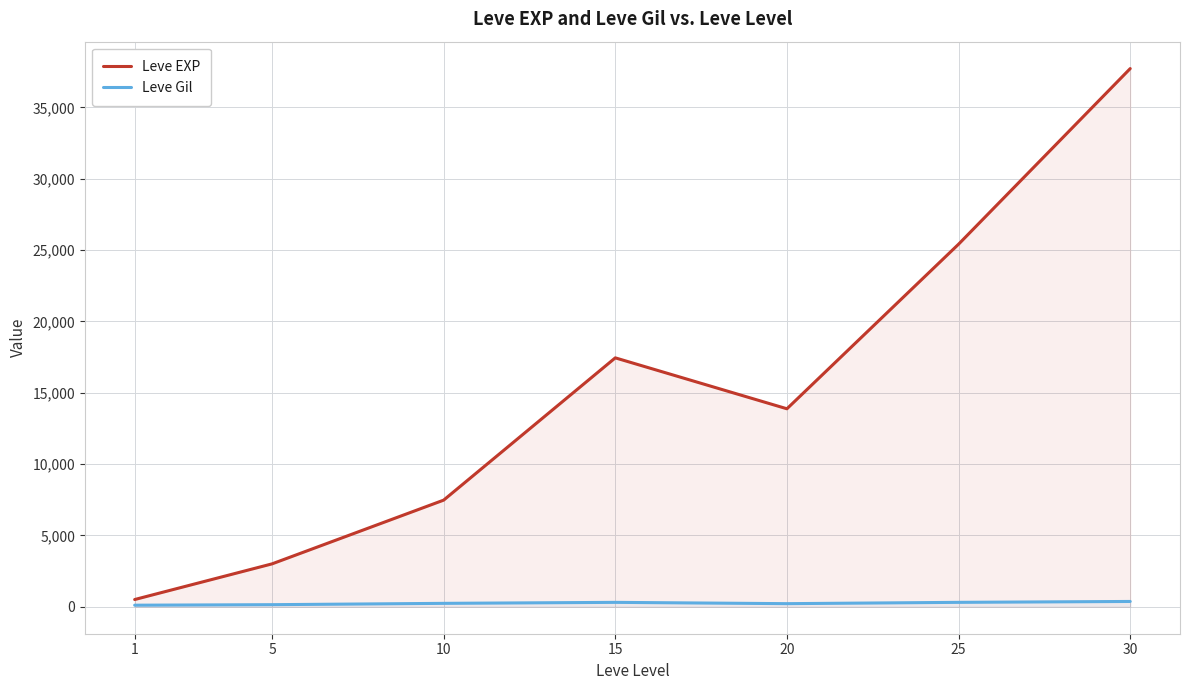

How many lines are shown in the chart?

2